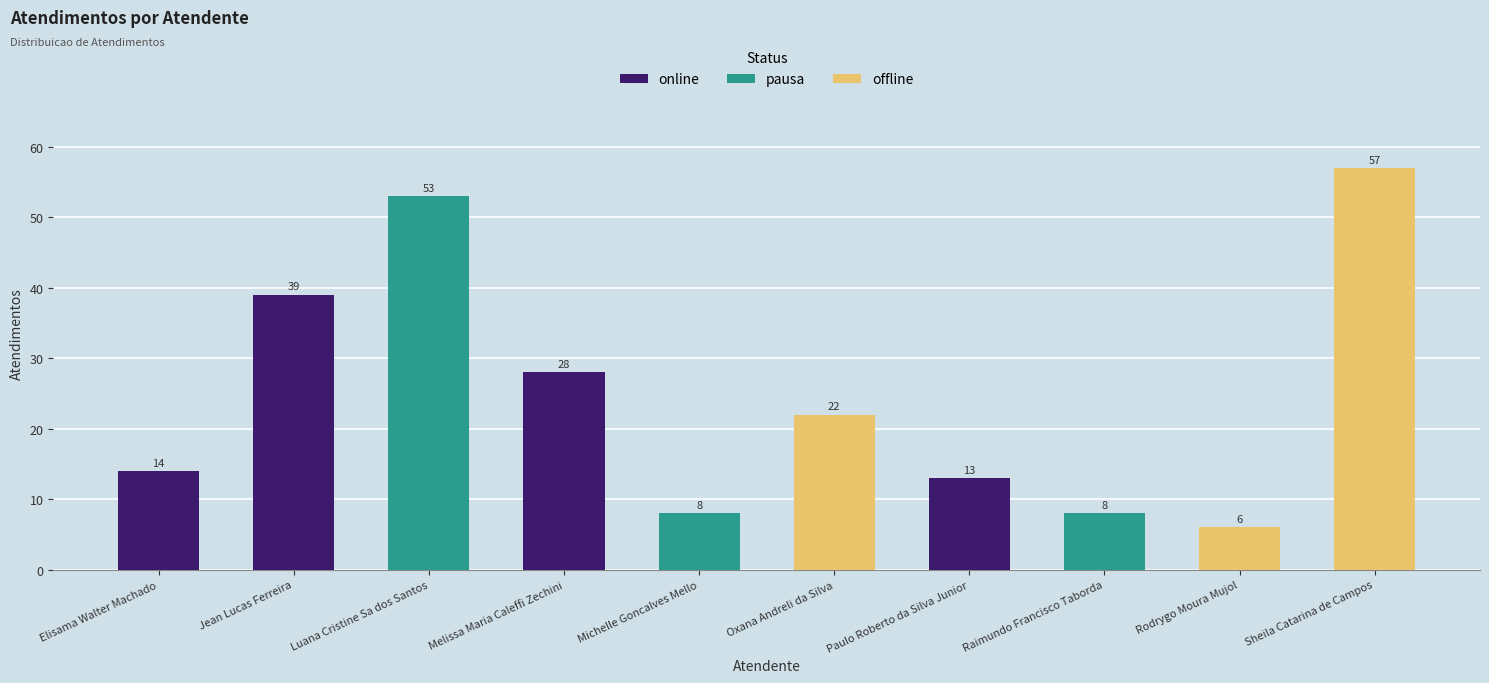

The value at Jean Lucas Ferreira is 39. True or false?

True